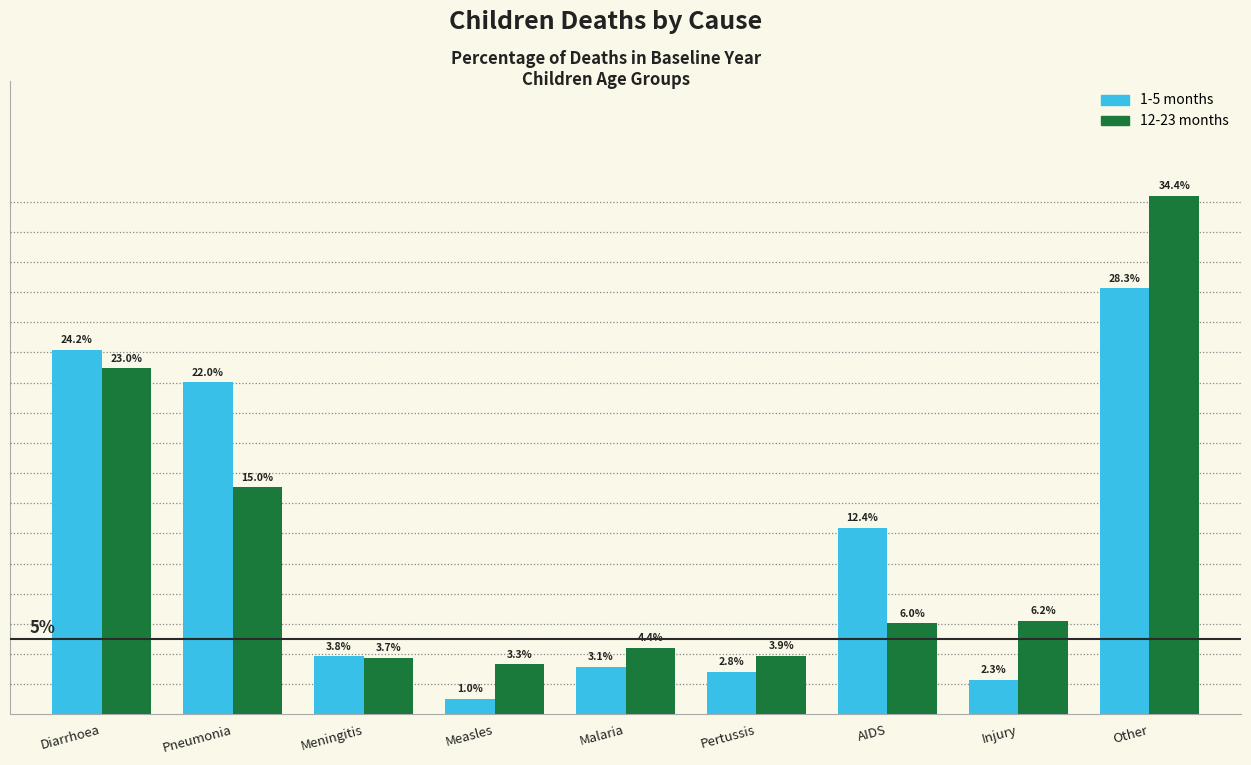

Are the bars grouped side by side (vs. stacked)?

Yes